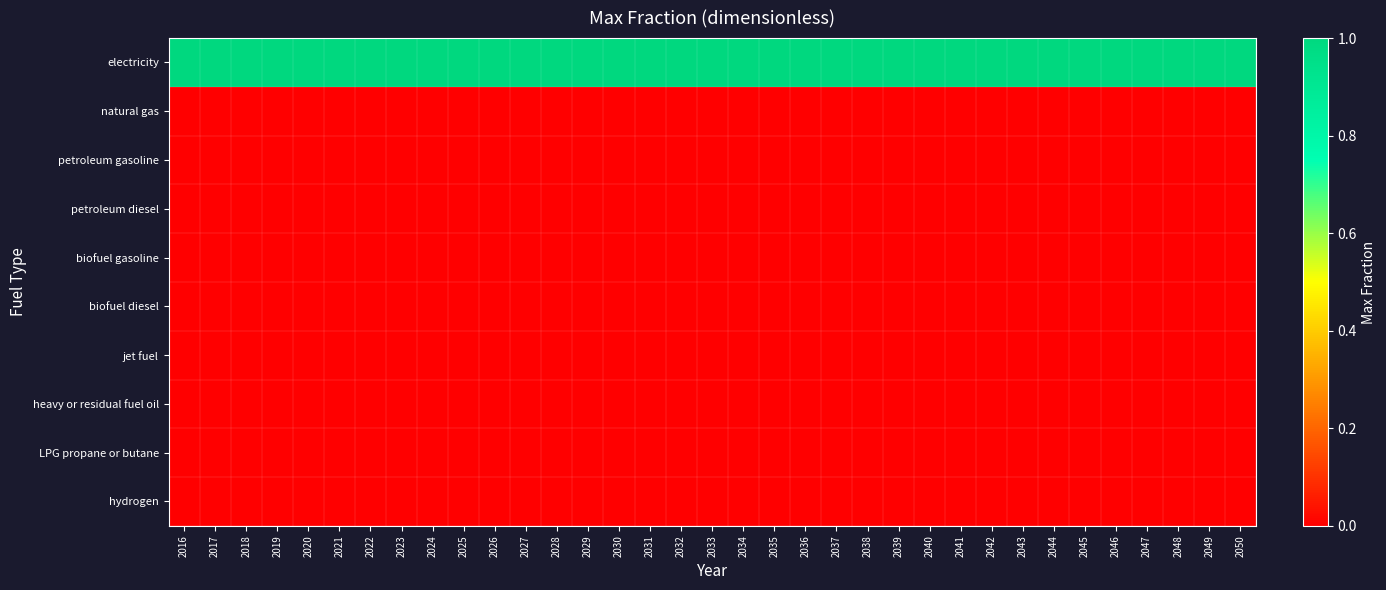

Reading left to right, what are all the values shown in this chart?

electricity: 2016=1	2017=1	2018=1	2019=1	2020=1	2021=1	2022=1	2023=1	2024=1	2025=1	2026=1	2027=1	2028=1	2029=1	2030=1	2031=1	2032=1	2033=1	2034=1	2035=1	2036=1	2037=1	2038=1	2039=1	2040=1	2041=1	2042=1	2043=1	2044=1	2045=1	2046=1	2047=1	2048=1	2049=1	2050=1
natural gas: 2016=0	2017=0	2018=0	2019=0	2020=0	2021=0	2022=0	2023=0	2024=0	2025=0	2026=0	2027=0	2028=0	2029=0	2030=0	2031=0	2032=0	2033=0	2034=0	2035=0	2036=0	2037=0	2038=0	2039=0	2040=0	2041=0	2042=0	2043=0	2044=0	2045=0	2046=0	2047=0	2048=0	2049=0	2050=0
petroleum gasoline: 2016=0	2017=0	2018=0	2019=0	2020=0	2021=0	2022=0	2023=0	2024=0	2025=0	2026=0	2027=0	2028=0	2029=0	2030=0	2031=0	2032=0	2033=0	2034=0	2035=0	2036=0	2037=0	2038=0	2039=0	2040=0	2041=0	2042=0	2043=0	2044=0	2045=0	2046=0	2047=0	2048=0	2049=0	2050=0
petroleum diesel: 2016=0	2017=0	2018=0	2019=0	2020=0	2021=0	2022=0	2023=0	2024=0	2025=0	2026=0	2027=0	2028=0	2029=0	2030=0	2031=0	2032=0	2033=0	2034=0	2035=0	2036=0	2037=0	2038=0	2039=0	2040=0	2041=0	2042=0	2043=0	2044=0	2045=0	2046=0	2047=0	2048=0	2049=0	2050=0
biofuel gasoline: 2016=0	2017=0	2018=0	2019=0	2020=0	2021=0	2022=0	2023=0	2024=0	2025=0	2026=0	2027=0	2028=0	2029=0	2030=0	2031=0	2032=0	2033=0	2034=0	2035=0	2036=0	2037=0	2038=0	2039=0	2040=0	2041=0	2042=0	2043=0	2044=0	2045=0	2046=0	2047=0	2048=0	2049=0	2050=0
biofuel diesel: 2016=0	2017=0	2018=0	2019=0	2020=0	2021=0	2022=0	2023=0	2024=0	2025=0	2026=0	2027=0	2028=0	2029=0	2030=0	2031=0	2032=0	2033=0	2034=0	2035=0	2036=0	2037=0	2038=0	2039=0	2040=0	2041=0	2042=0	2043=0	2044=0	2045=0	2046=0	2047=0	2048=0	2049=0	2050=0
jet fuel: 2016=0	2017=0	2018=0	2019=0	2020=0	2021=0	2022=0	2023=0	2024=0	2025=0	2026=0	2027=0	2028=0	2029=0	2030=0	2031=0	2032=0	2033=0	2034=0	2035=0	2036=0	2037=0	2038=0	2039=0	2040=0	2041=0	2042=0	2043=0	2044=0	2045=0	2046=0	2047=0	2048=0	2049=0	2050=0
heavy or residual fuel oil: 2016=0	2017=0	2018=0	2019=0	2020=0	2021=0	2022=0	2023=0	2024=0	2025=0	2026=0	2027=0	2028=0	2029=0	2030=0	2031=0	2032=0	2033=0	2034=0	2035=0	2036=0	2037=0	2038=0	2039=0	2040=0	2041=0	2042=0	2043=0	2044=0	2045=0	2046=0	2047=0	2048=0	2049=0	2050=0
LPG propane or butane: 2016=0	2017=0	2018=0	2019=0	2020=0	2021=0	2022=0	2023=0	2024=0	2025=0	2026=0	2027=0	2028=0	2029=0	2030=0	2031=0	2032=0	2033=0	2034=0	2035=0	2036=0	2037=0	2038=0	2039=0	2040=0	2041=0	2042=0	2043=0	2044=0	2045=0	2046=0	2047=0	2048=0	2049=0	2050=0
hydrogen: 2016=0	2017=0	2018=0	2019=0	2020=0	2021=0	2022=0	2023=0	2024=0	2025=0	2026=0	2027=0	2028=0	2029=0	2030=0	2031=0	2032=0	2033=0	2034=0	2035=0	2036=0	2037=0	2038=0	2039=0	2040=0	2041=0	2042=0	2043=0	2044=0	2045=0	2046=0	2047=0	2048=0	2049=0	2050=0